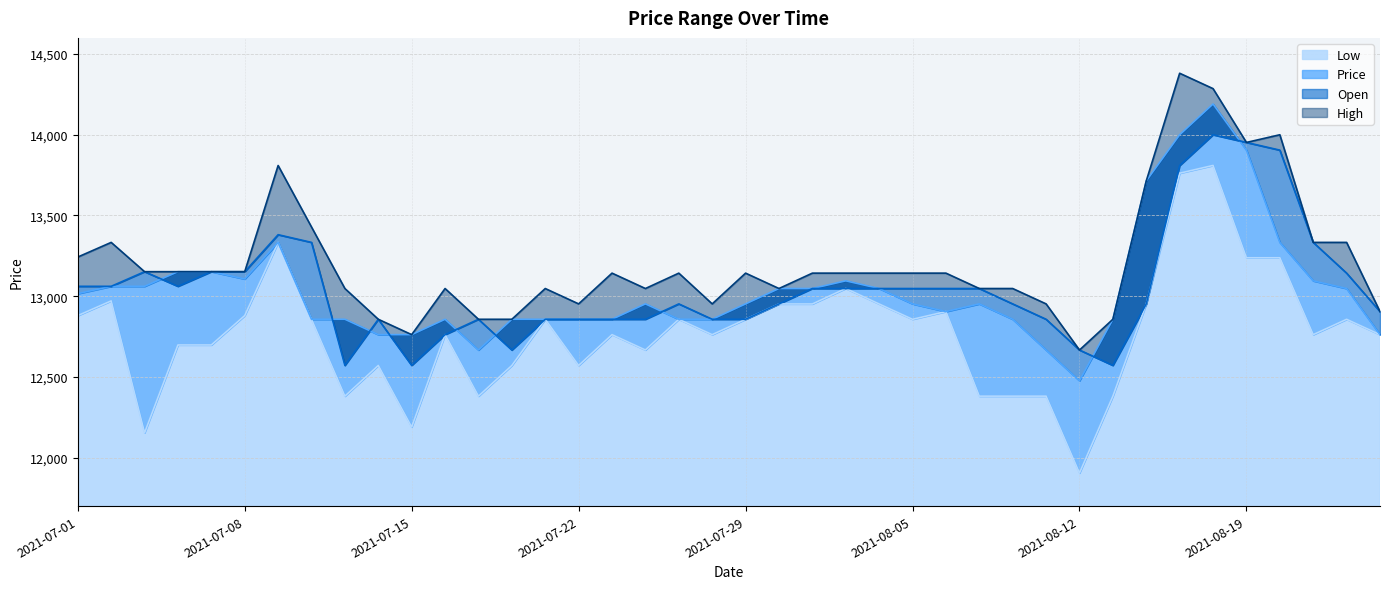

What is the label of the 40th point from the left?

2021-08-25